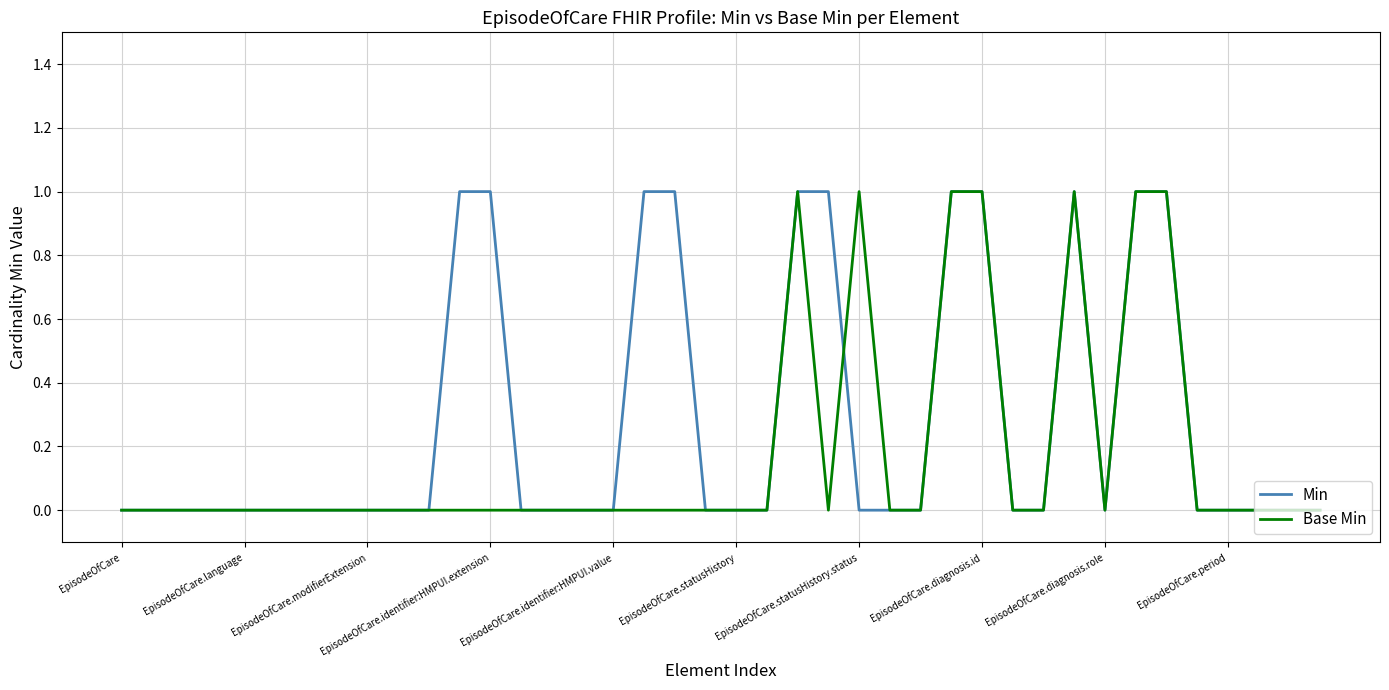

Rank the series by their average value, from lowest to highest.

Base Min, Min